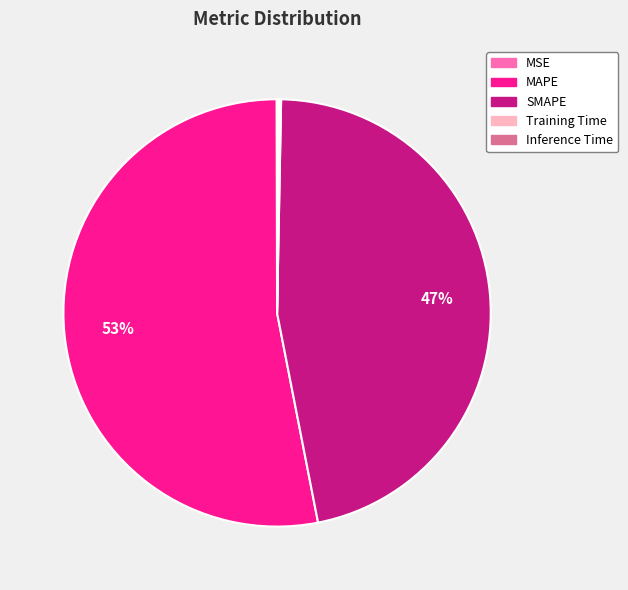

Combined, do MAPE and SMAPE account for over 50%?

Yes